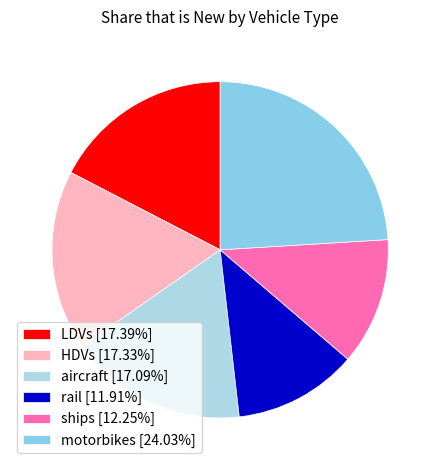

How many segments does this pie chart have?

6